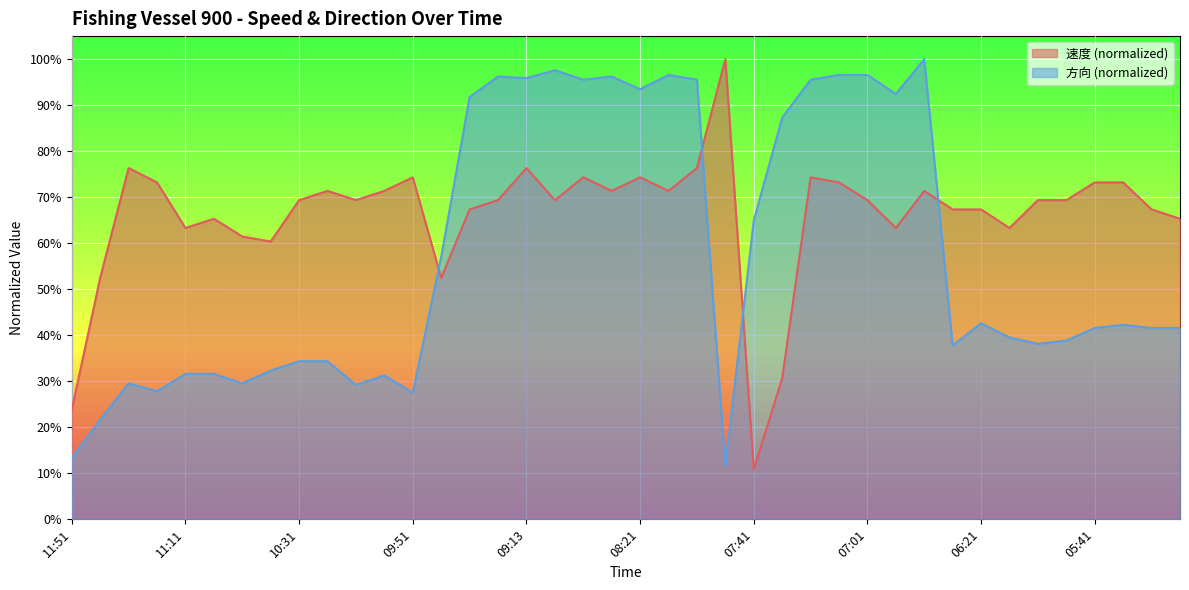

Which label corresponds to the largest value in the chart?

07:51